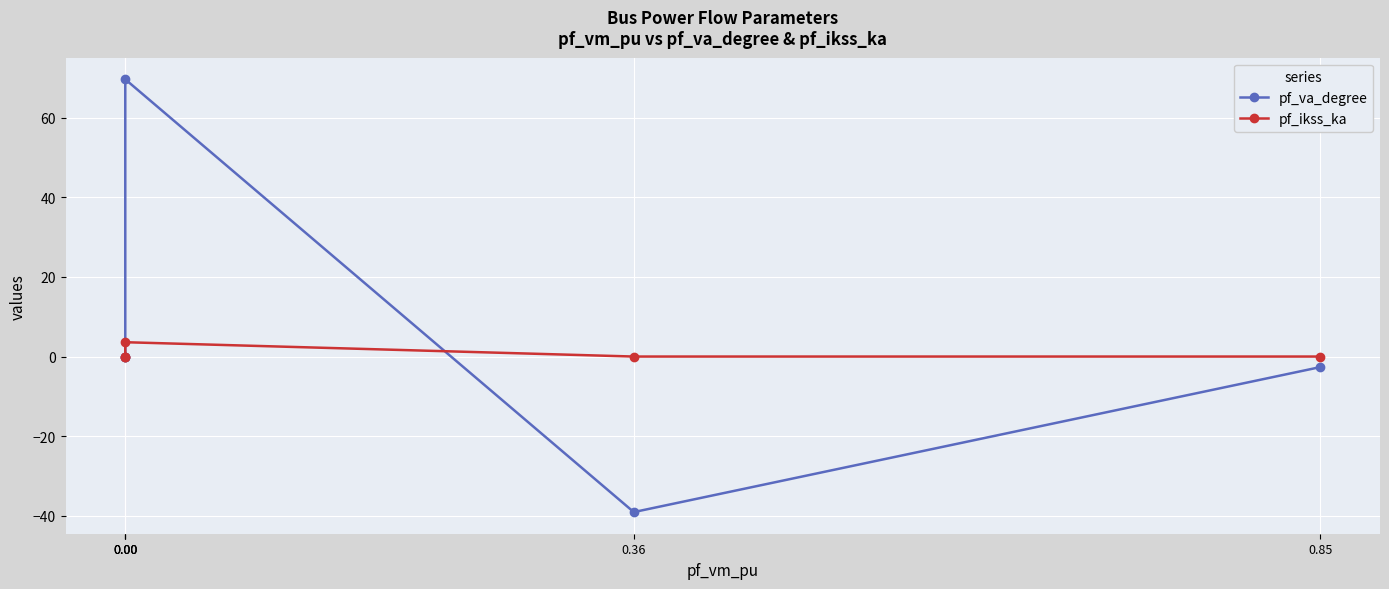

Between which two adjacent categories do pf_va_degree and pf_ikss_ka first intersect?

0.36 and 0.00